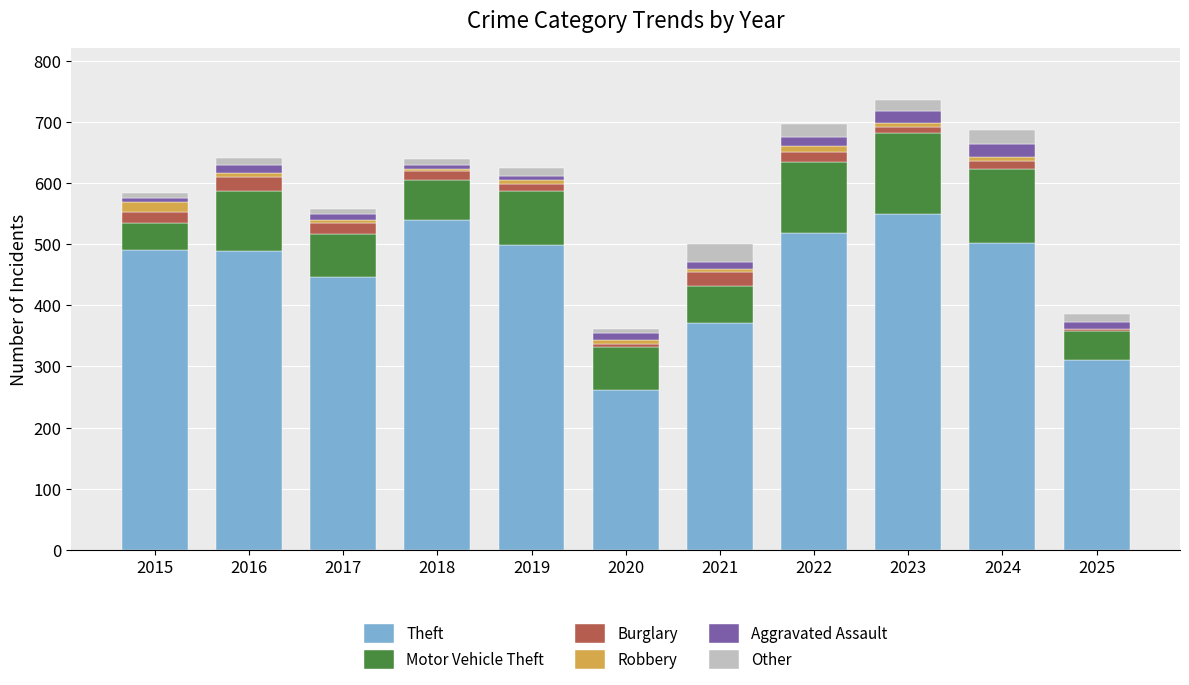

The value of Theft at 2022 is 518. True or false?

True